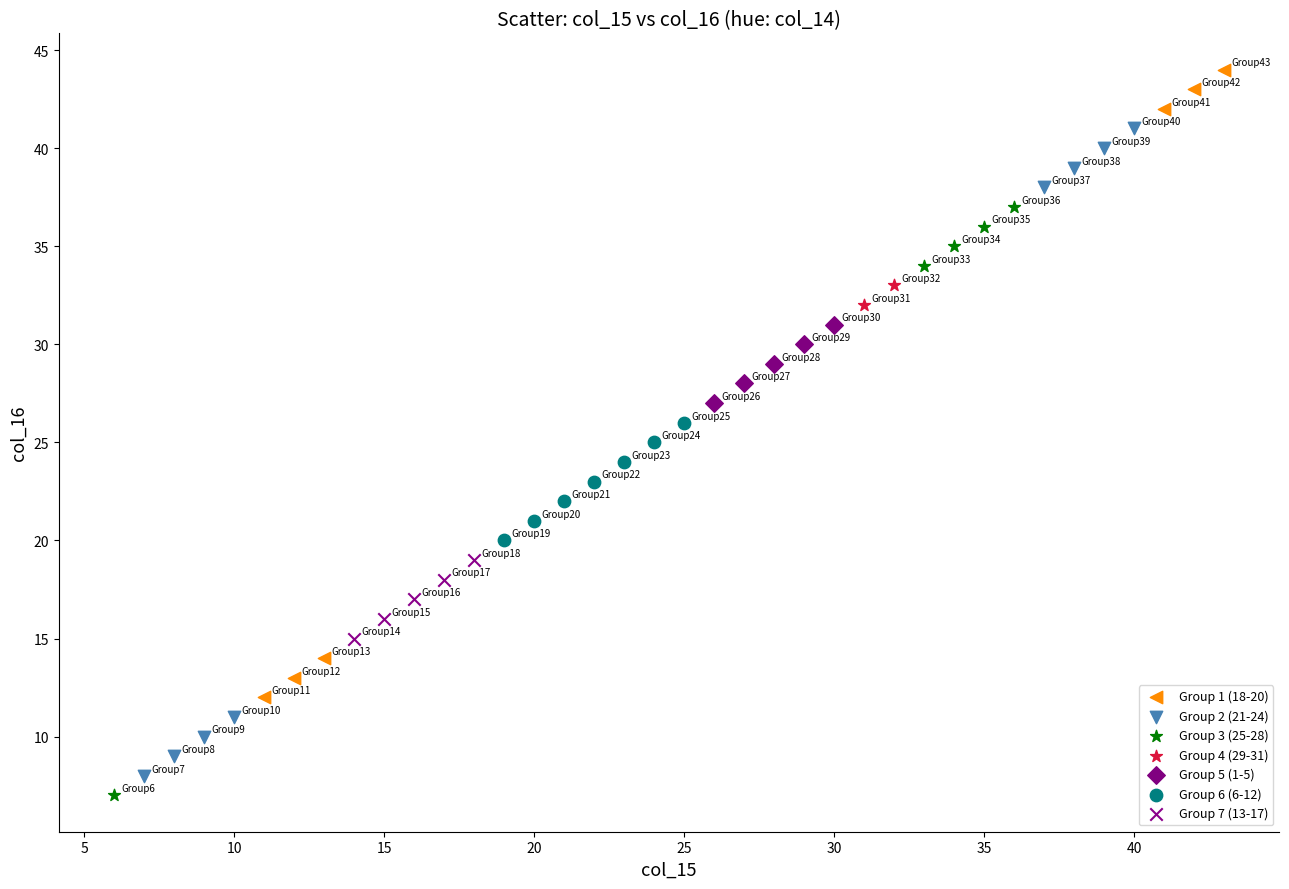

Which series reaches the minimum Y coordinate?

Group 3 (25-28)